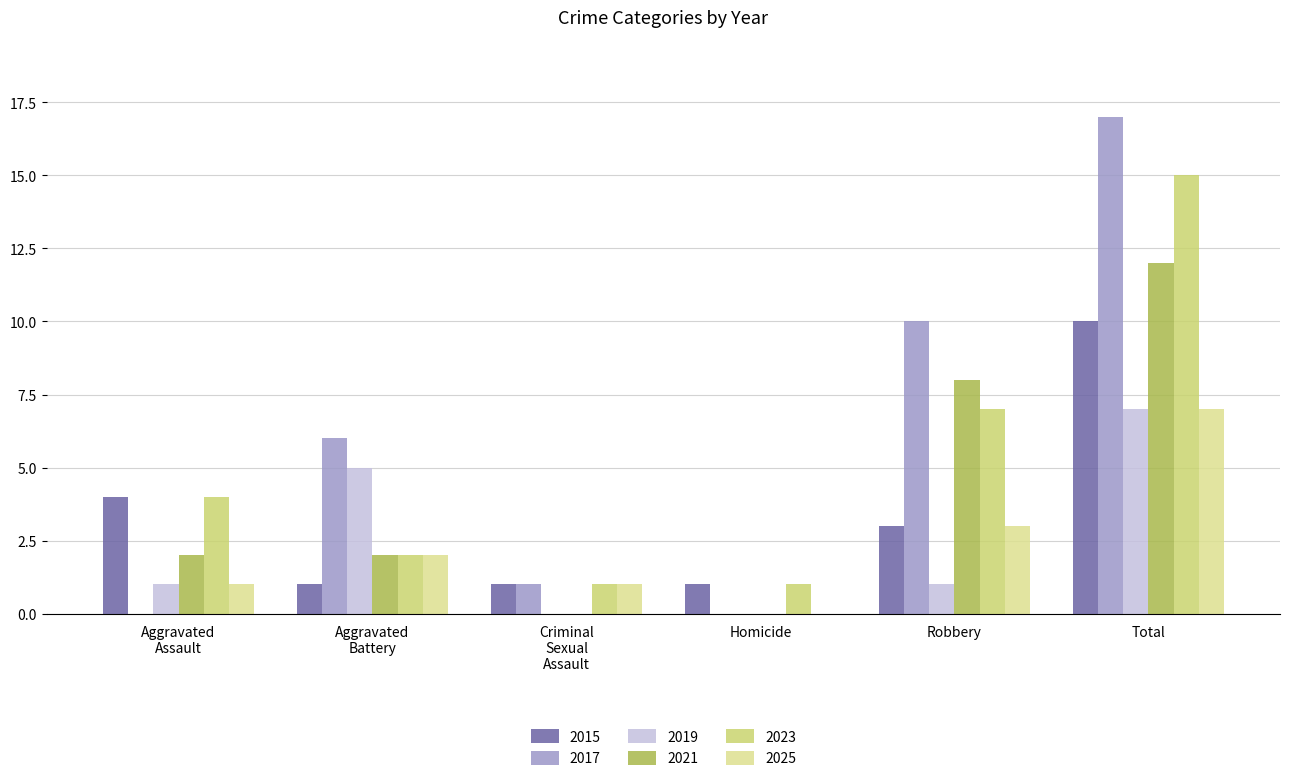

Between Homicide and Robbery, which series saw the biggest shift?

2017